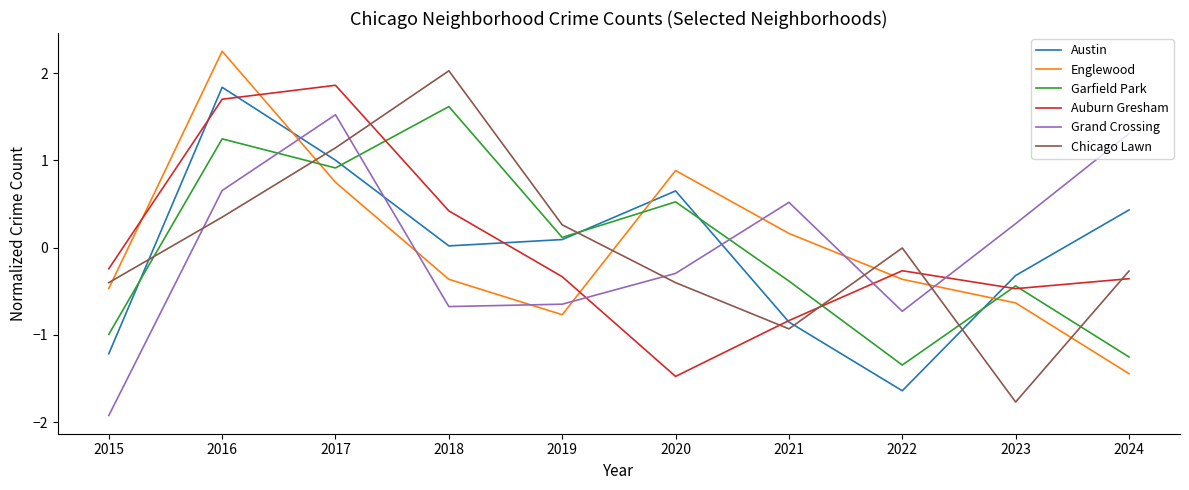

Is the value of Chicago Lawn at 2020 greater than the value of Garfield Park at 2019?

No